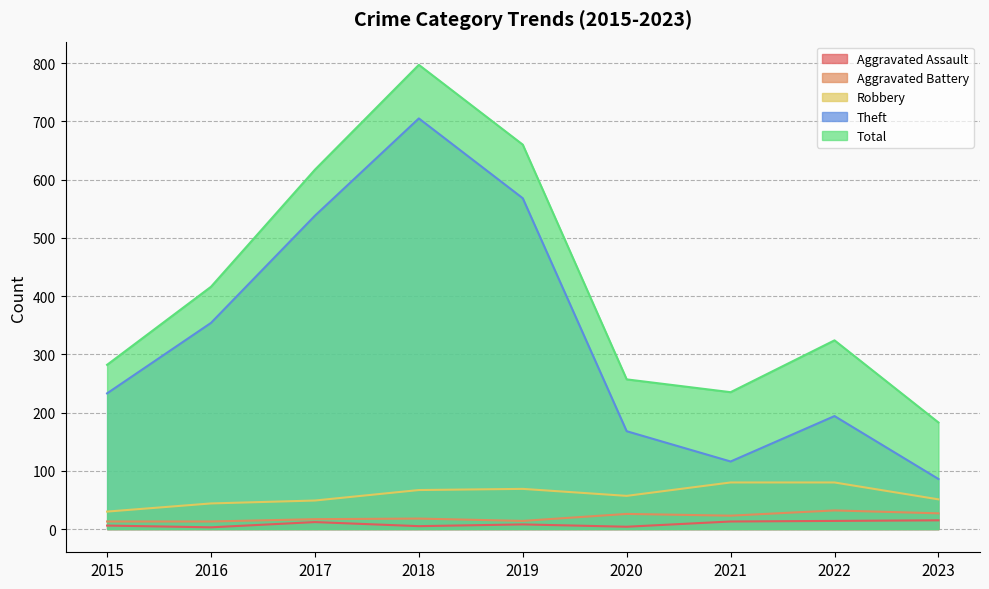

True or false: Total and Theft cross at least once.

False